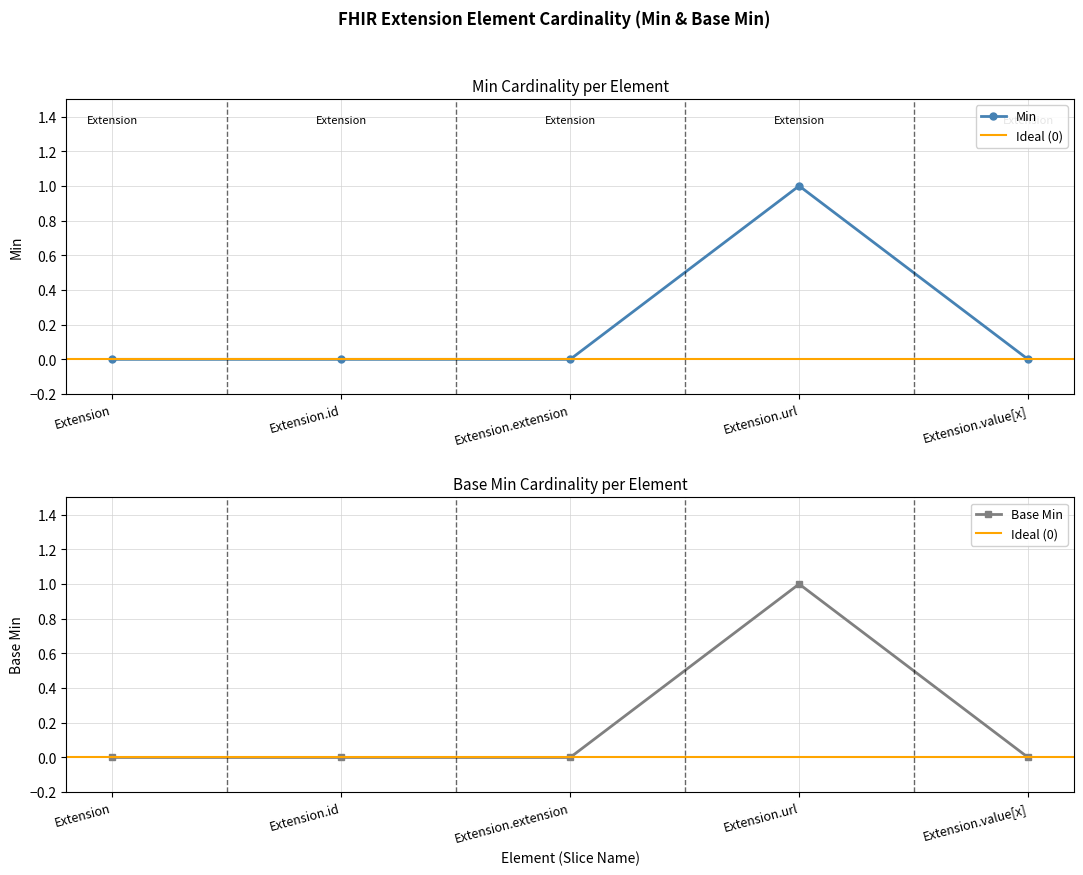

Which series has the widest spread of values?

Min